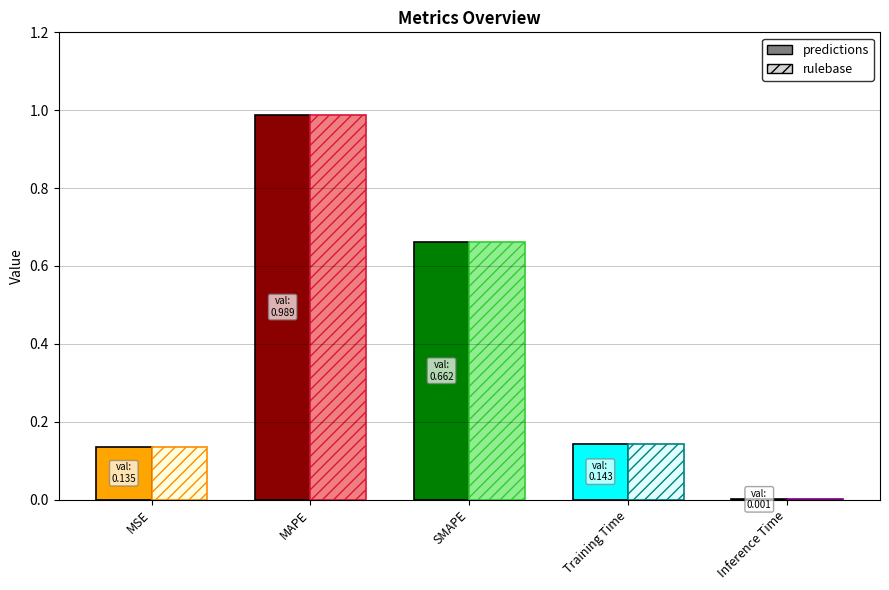

The value of rulebase at MAPE is 0.4. True or false?

False